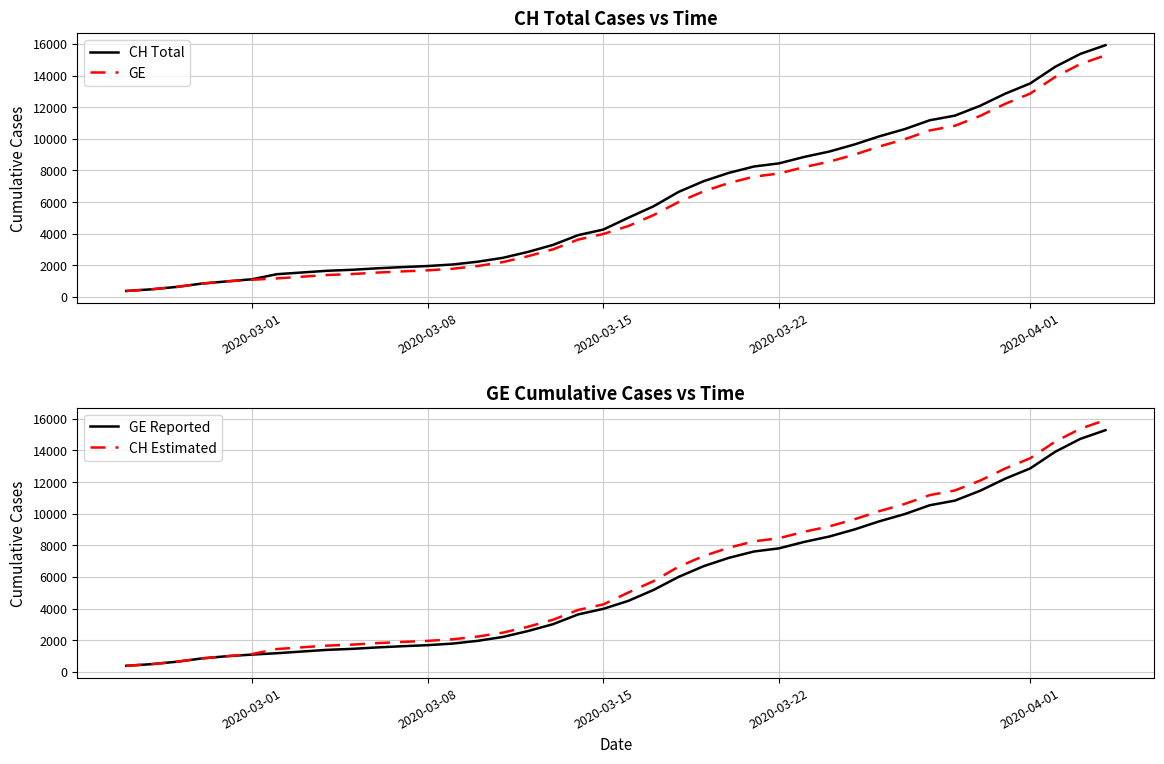

What is the maximum value for CH Total?

15926